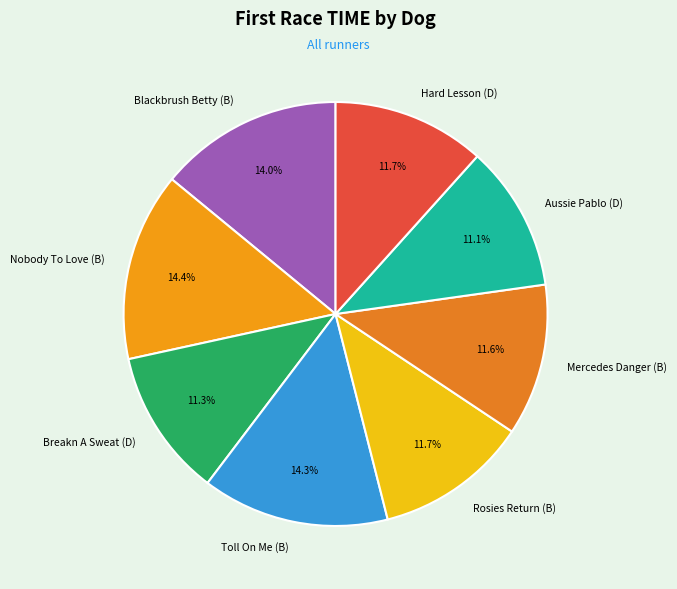

Approximately how many times larger is the value at Mercedes Danger (B) compared to Nobody To Love (B)?

0.8